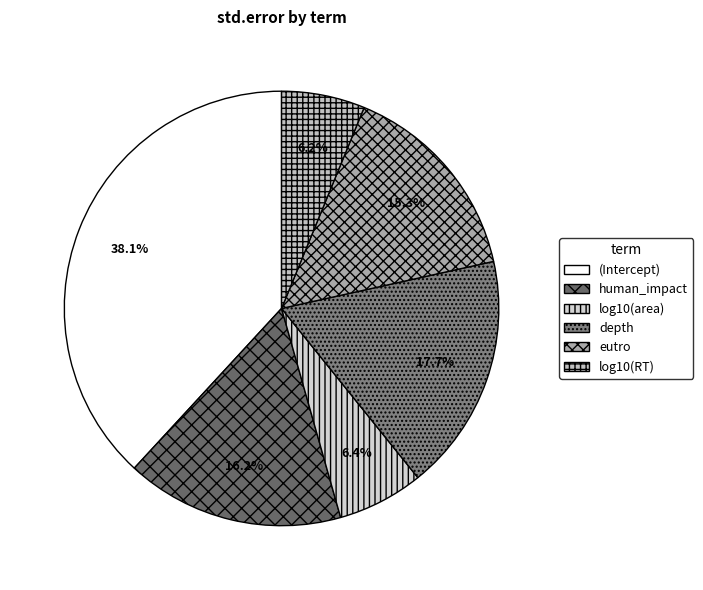

Does human_impact account for over 50% of the chart?

No